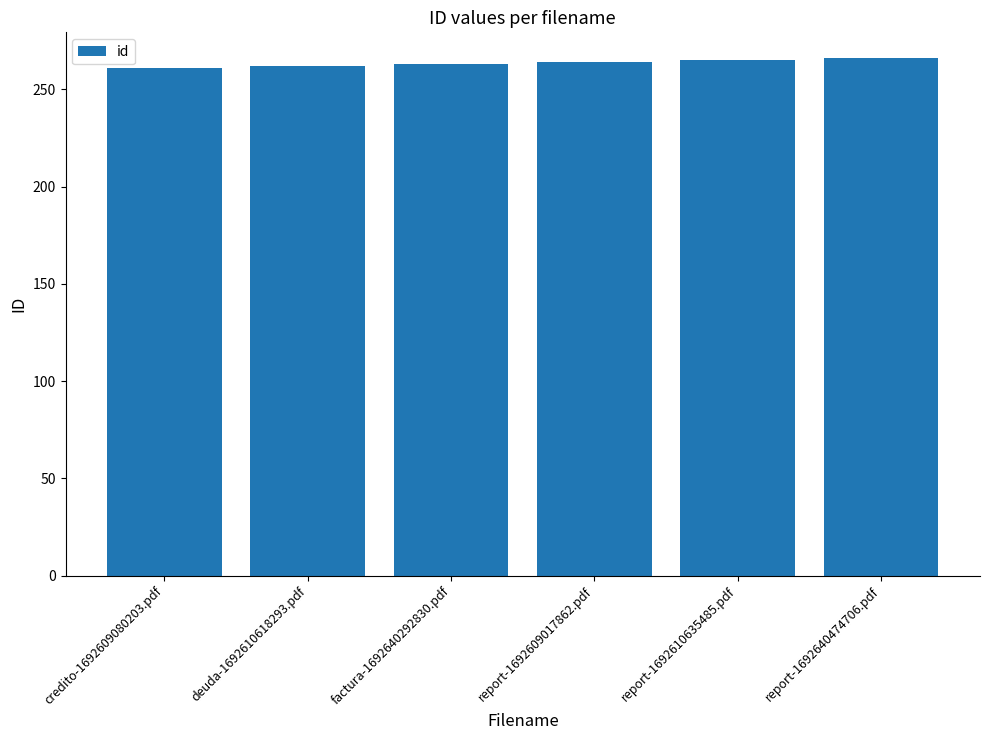

What is the maximum value shown in the chart?

266